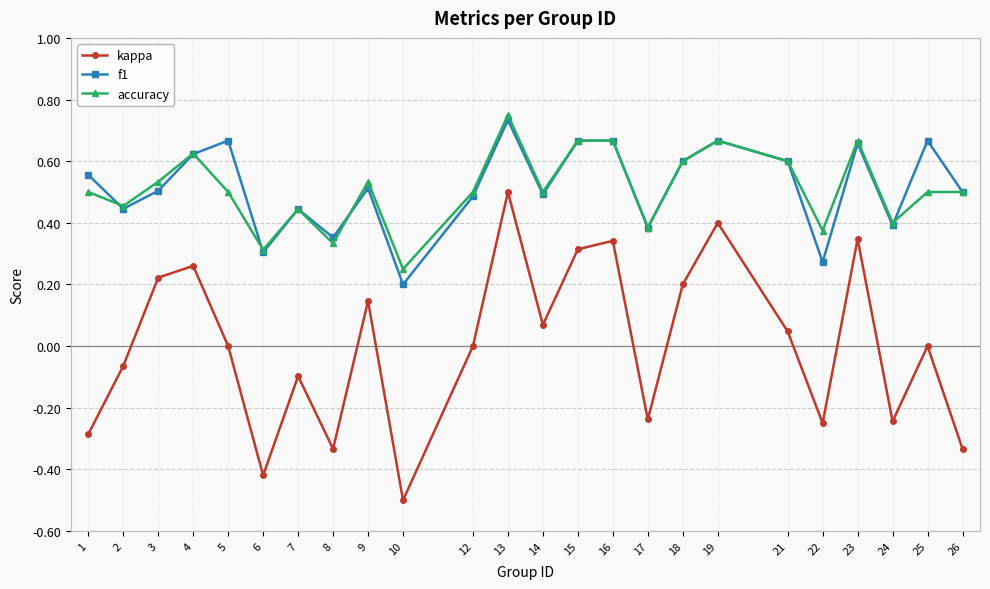

Is it true that f1 equals 0.3 at 3?

False